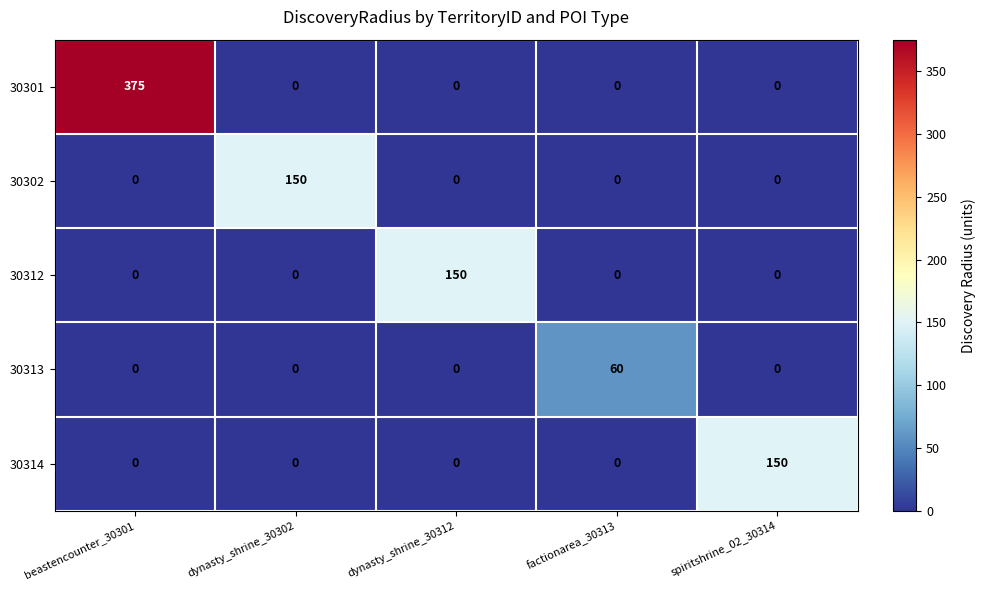

The value of 30314 at beastencounter_30301 is 55. True or false?

False